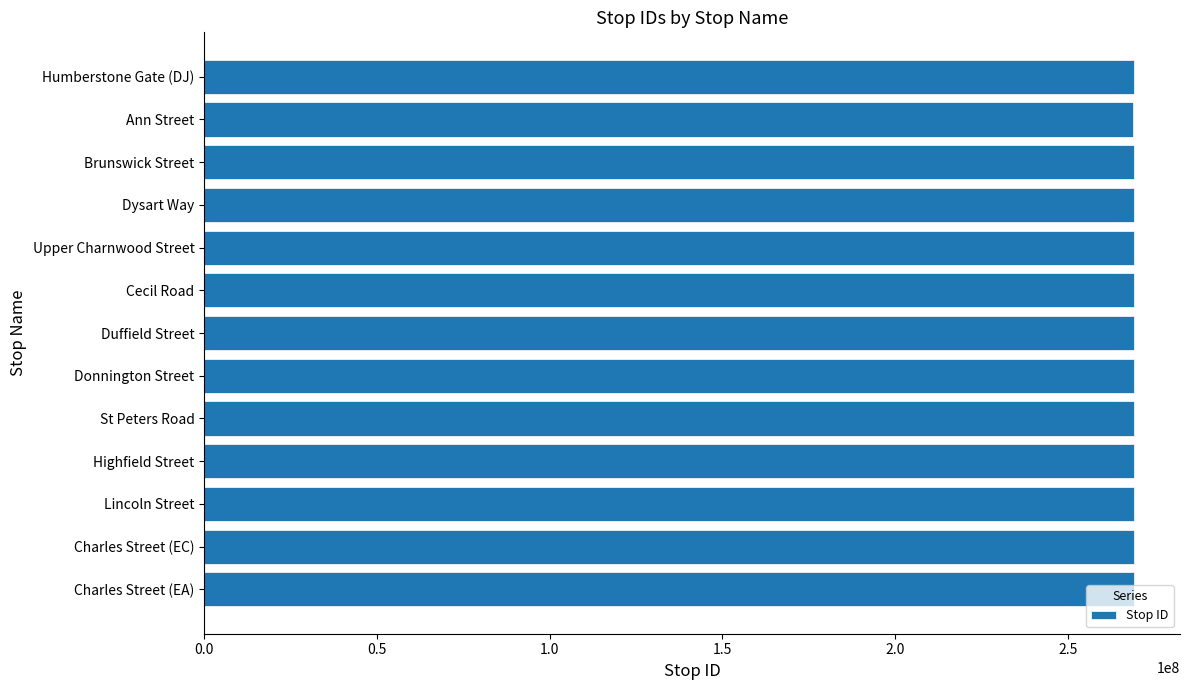

What is the smallest value displayed?

269045052